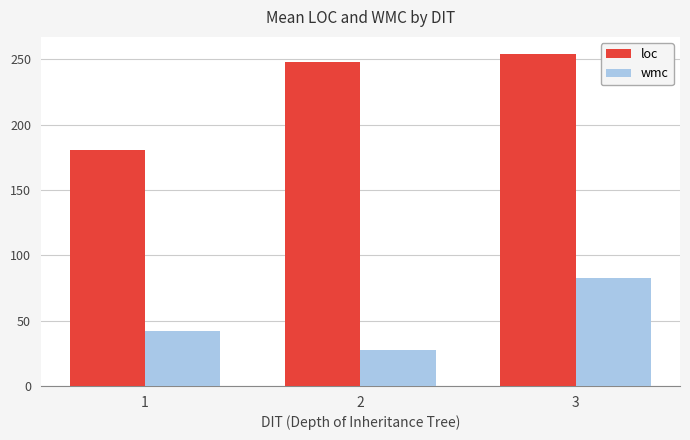

What are all the series names shown in the legend?

loc, wmc